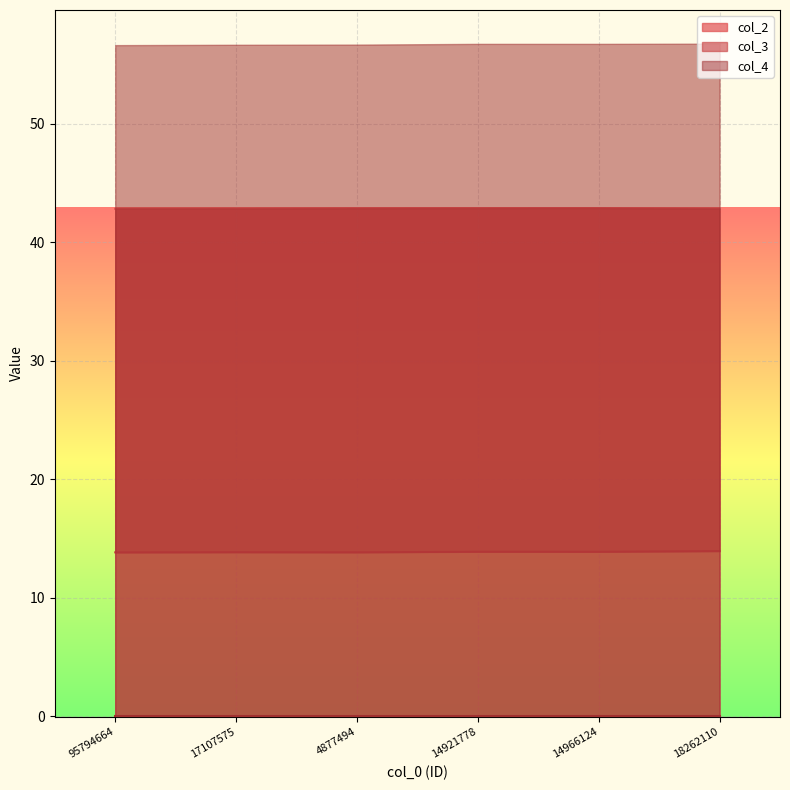

What is the minimum value for col_2?

42.8